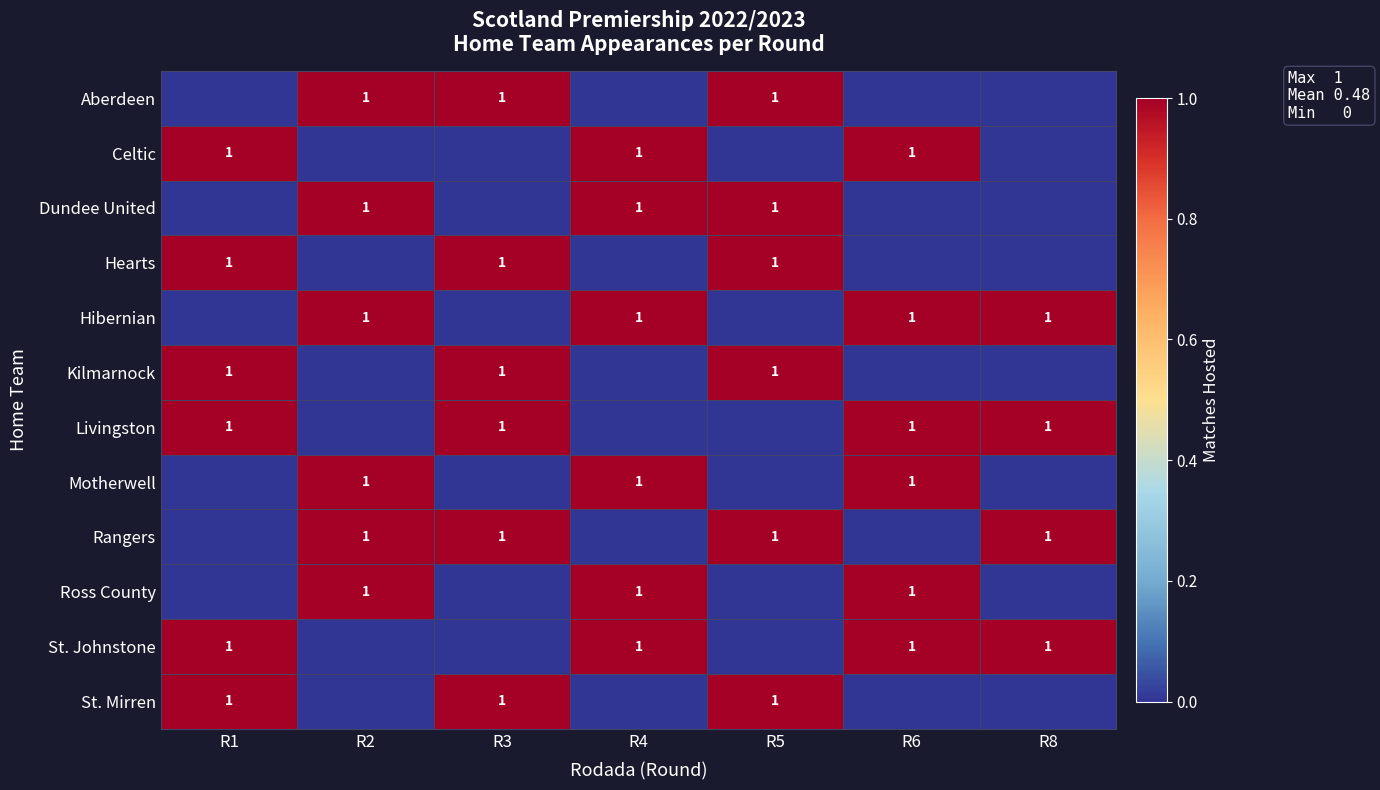

Reading left to right, extract all data points from this chart.

row_0: R1=0	R2=1	R3=1	R4=0	R5=1	R6=0	R8=0
row_1: R1=1	R2=0	R3=0	R4=1	R5=0	R6=1	R8=0
row_2: R1=0	R2=1	R3=0	R4=1	R5=1	R6=0	R8=0
row_3: R1=1	R2=0	R3=1	R4=0	R5=1	R6=0	R8=0
row_4: R1=0	R2=1	R3=0	R4=1	R5=0	R6=1	R8=1
row_5: R1=1	R2=0	R3=1	R4=0	R5=1	R6=0	R8=0
row_6: R1=1	R2=0	R3=1	R4=0	R5=0	R6=1	R8=1
row_7: R1=0	R2=1	R3=0	R4=1	R5=0	R6=1	R8=0
row_8: R1=0	R2=1	R3=1	R4=0	R5=1	R6=0	R8=1
row_9: R1=0	R2=1	R3=0	R4=1	R5=0	R6=1	R8=0
row_10: R1=1	R2=0	R3=0	R4=1	R5=0	R6=1	R8=1
row_11: R1=1	R2=0	R3=1	R4=0	R5=1	R6=0	R8=0